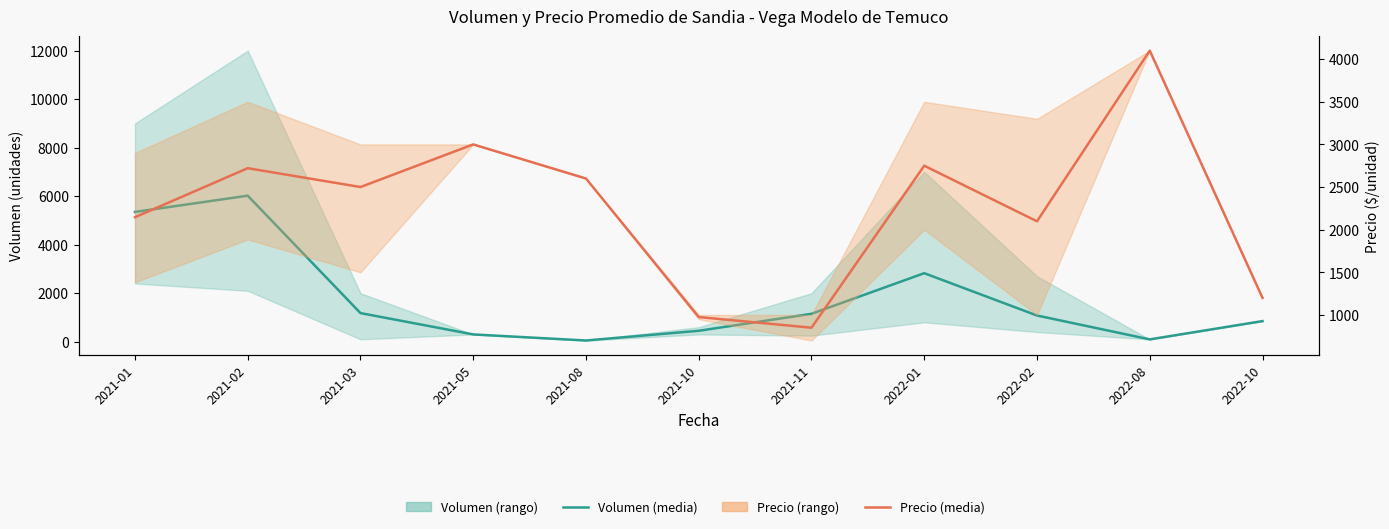

What is the total value across all series at 2022-02?

3178